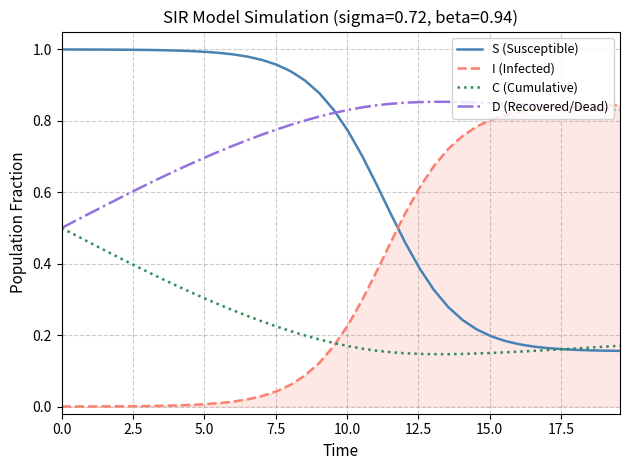

In C (Cumulative), how many points are lower than both neighbors (excluding endpoints)?

1